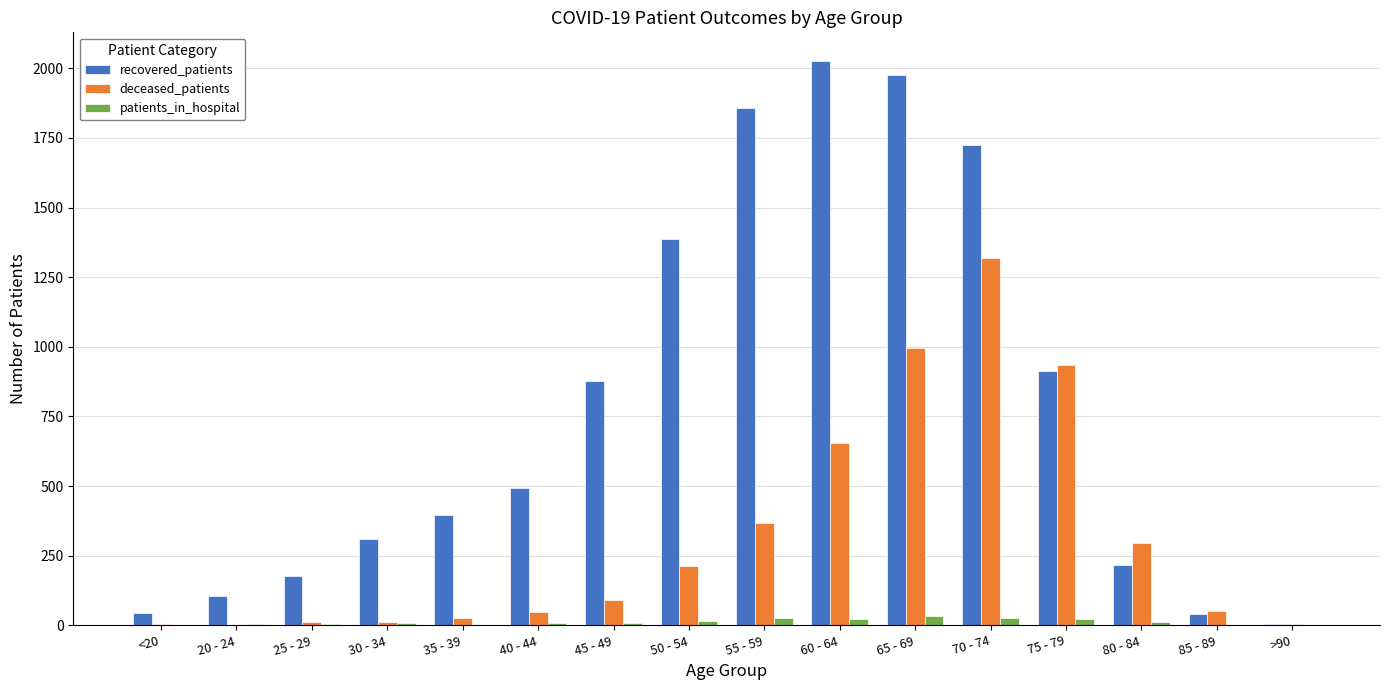

Which series has the largest total across all categories?

recovered_patients